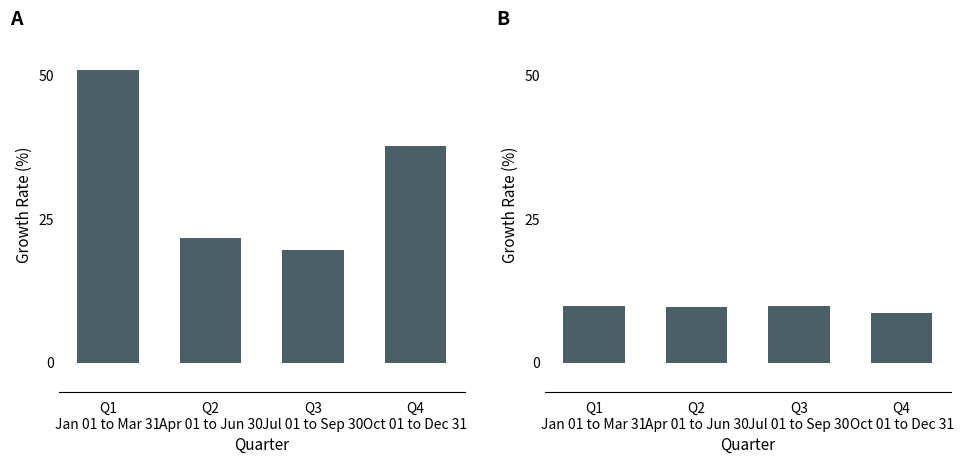

Does the chart contain stacked bars?

No